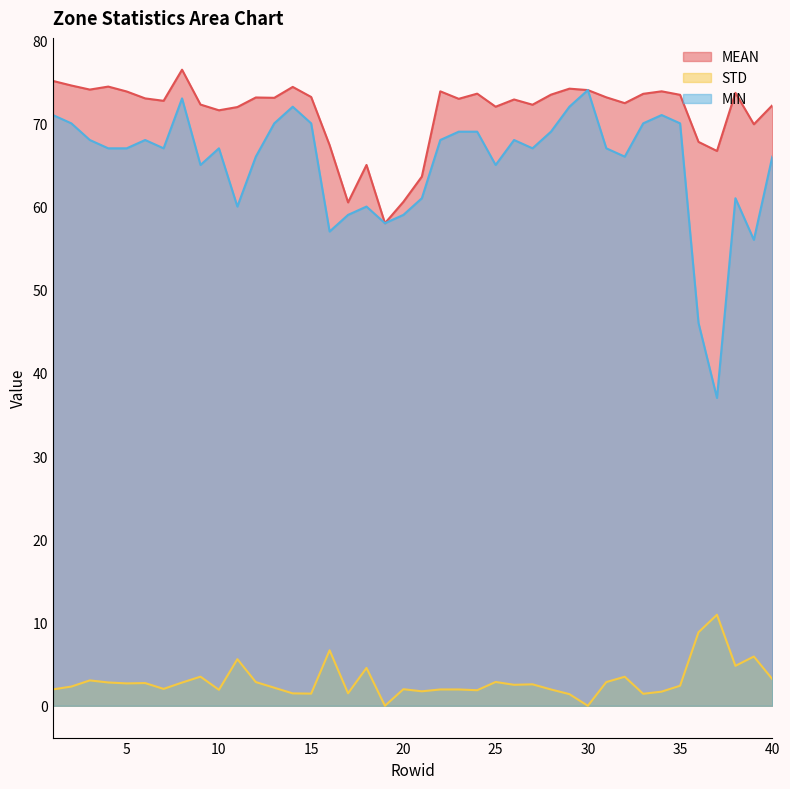

Which has a higher value, 6 or 7?

6